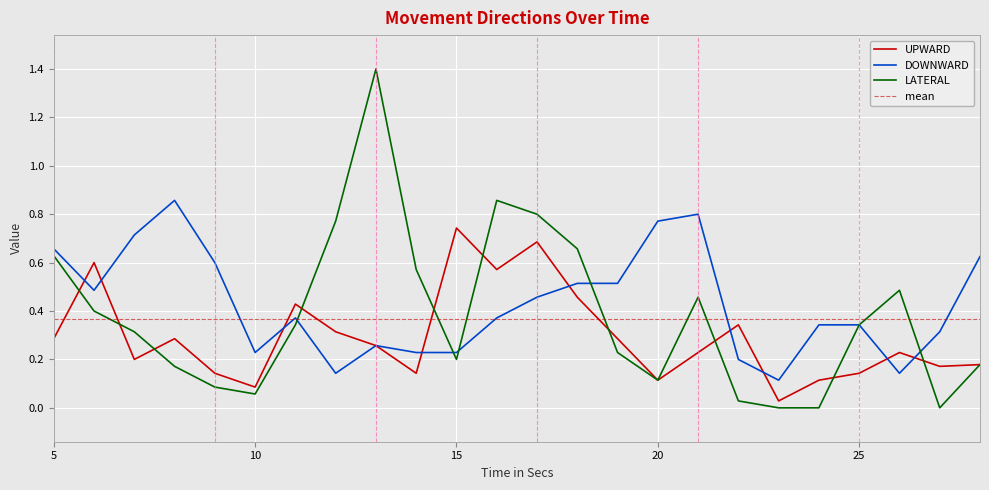

The UPWARD series shows 0.2 at 7. True or false?

True